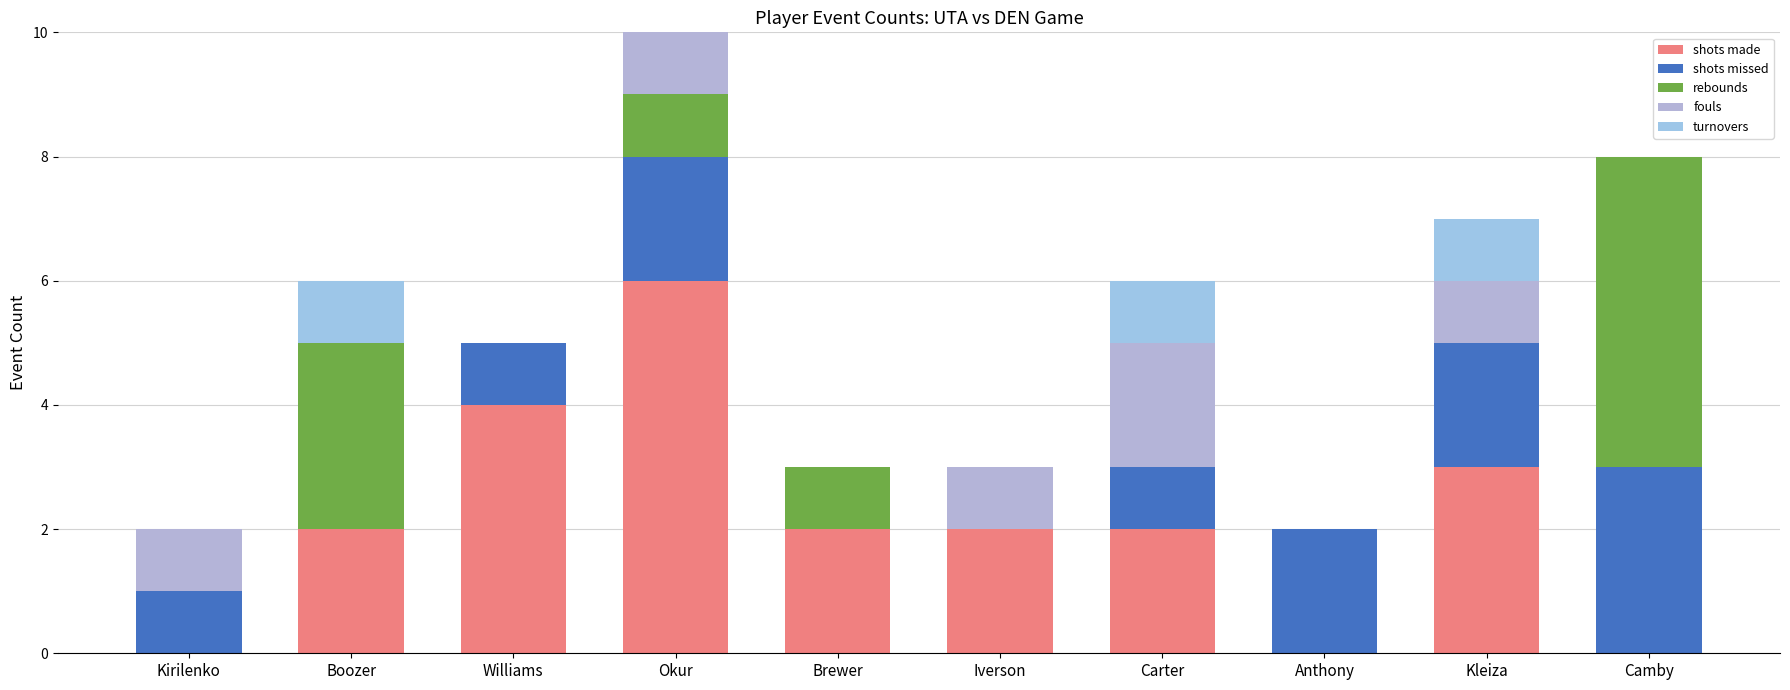

Read the shots made value at Okur.

6